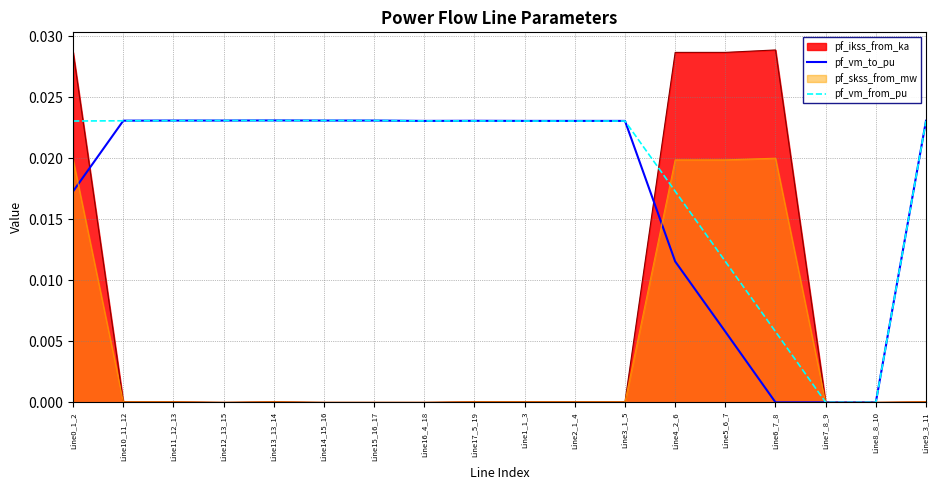

How many lines are shown in the chart?

4